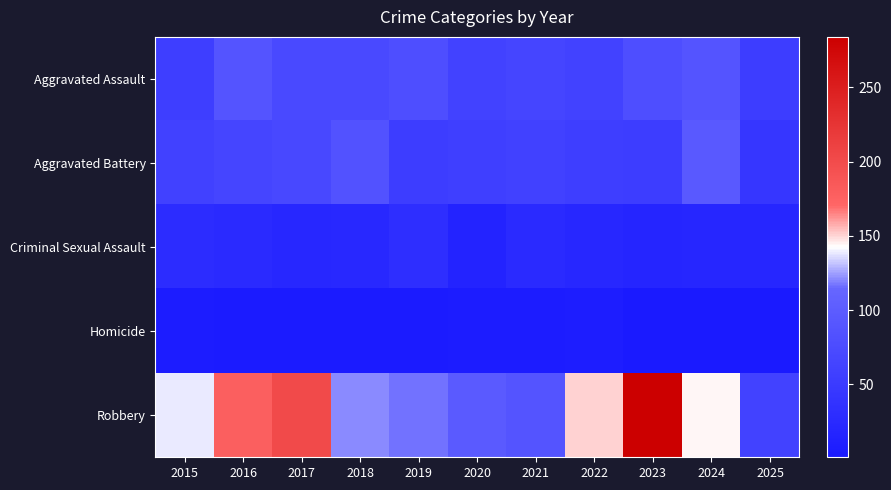

What is the spread (max minus min) of values at 2020?

97